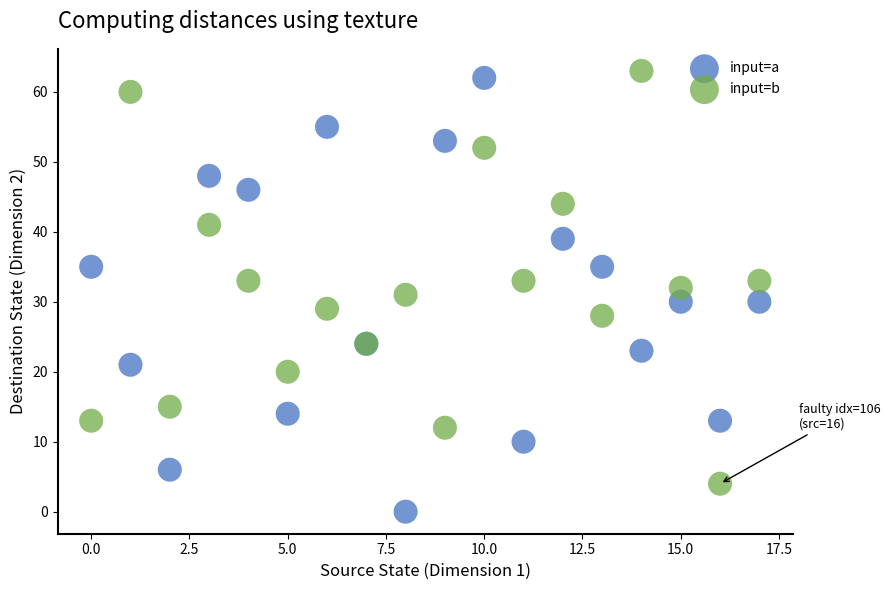

Which series has the widest spread of Y values?

input=a